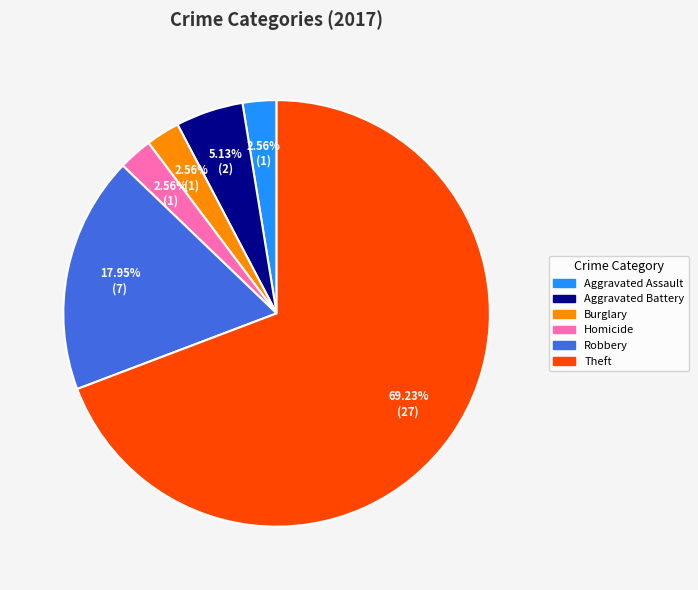

Does any single category account for the majority?

Yes